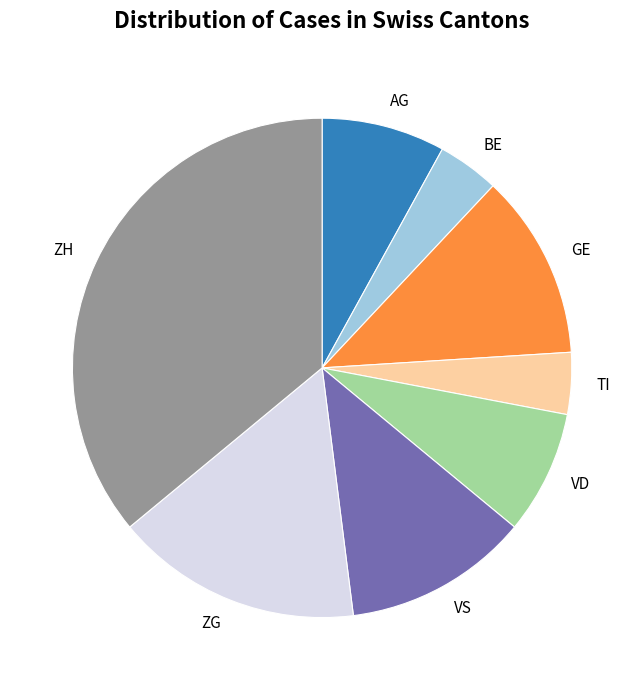

Is BE the majority of the pie?

No